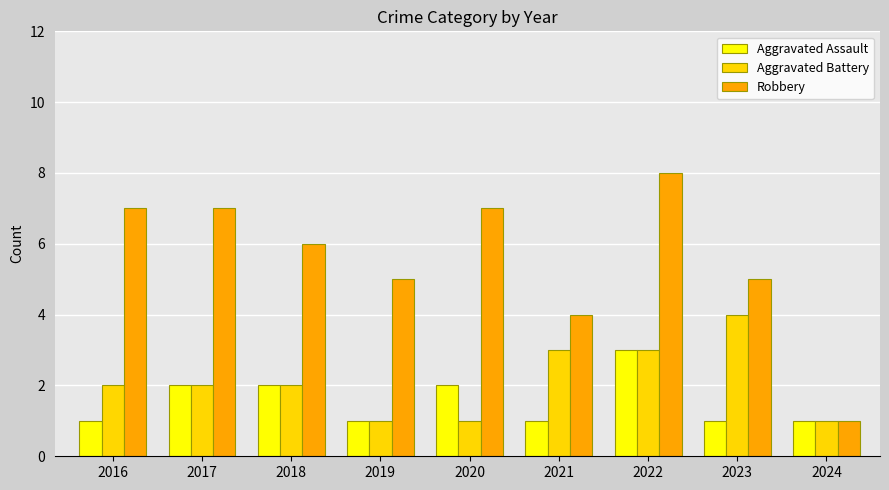

What is the highest value of the Aggravated Battery series?

4